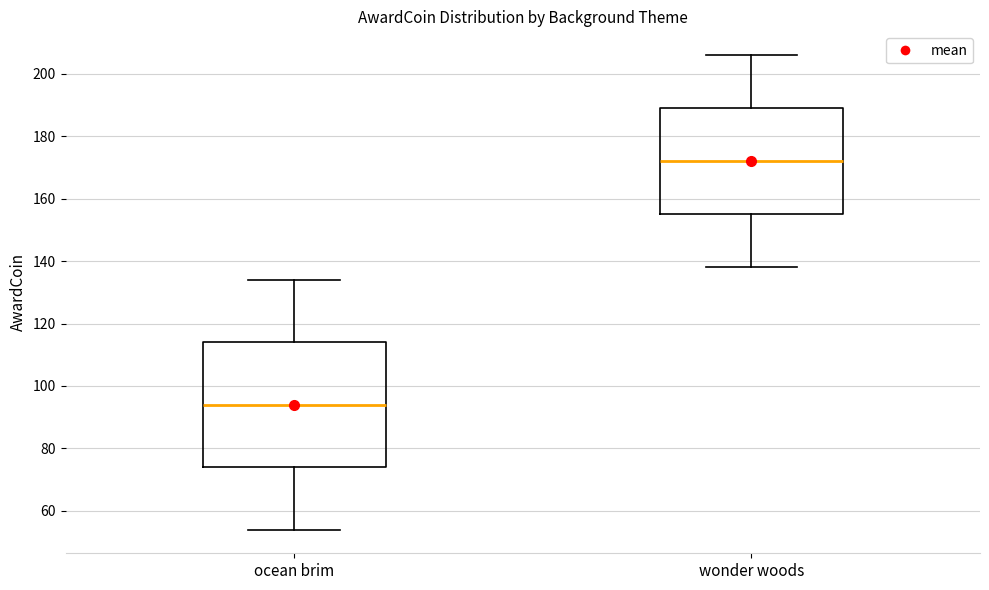

Reading left to right, transcribe this box plot: for each box, give where its median line is, the range the box spans, and where its two whiskers end, as read against the y-axis. The values are not printed on the chart, so give them approximately, as read against the axis.

ocean brim: median 94, box 74 to 114, whiskers 54 to 134
wonder woods: median 172, box 156 to 190, whiskers 138 to 206